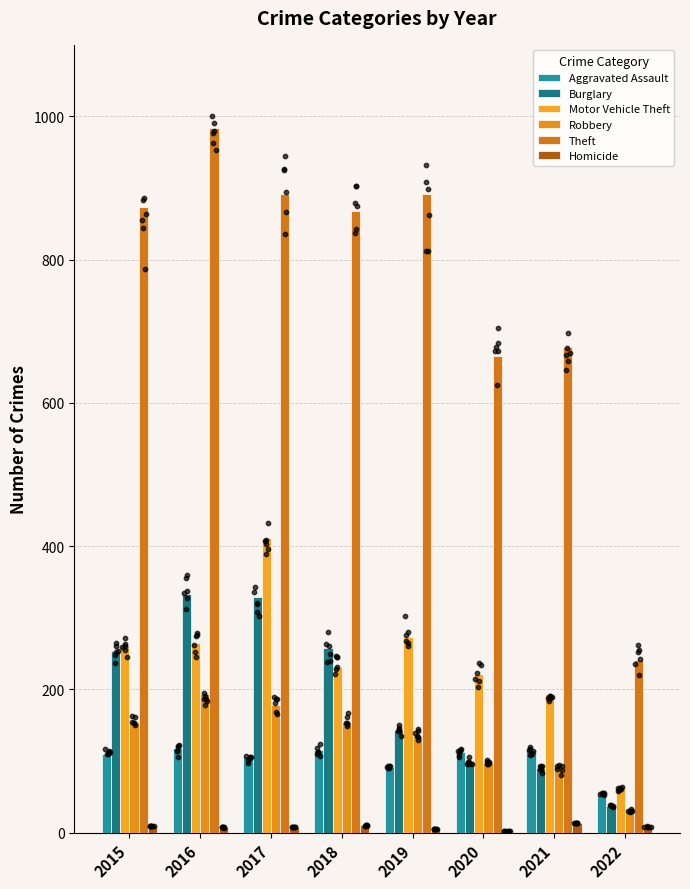

What are all the series names shown in the legend?

Aggravated Assault, Burglary, Motor Vehicle Theft, Robbery, Theft, Homicide